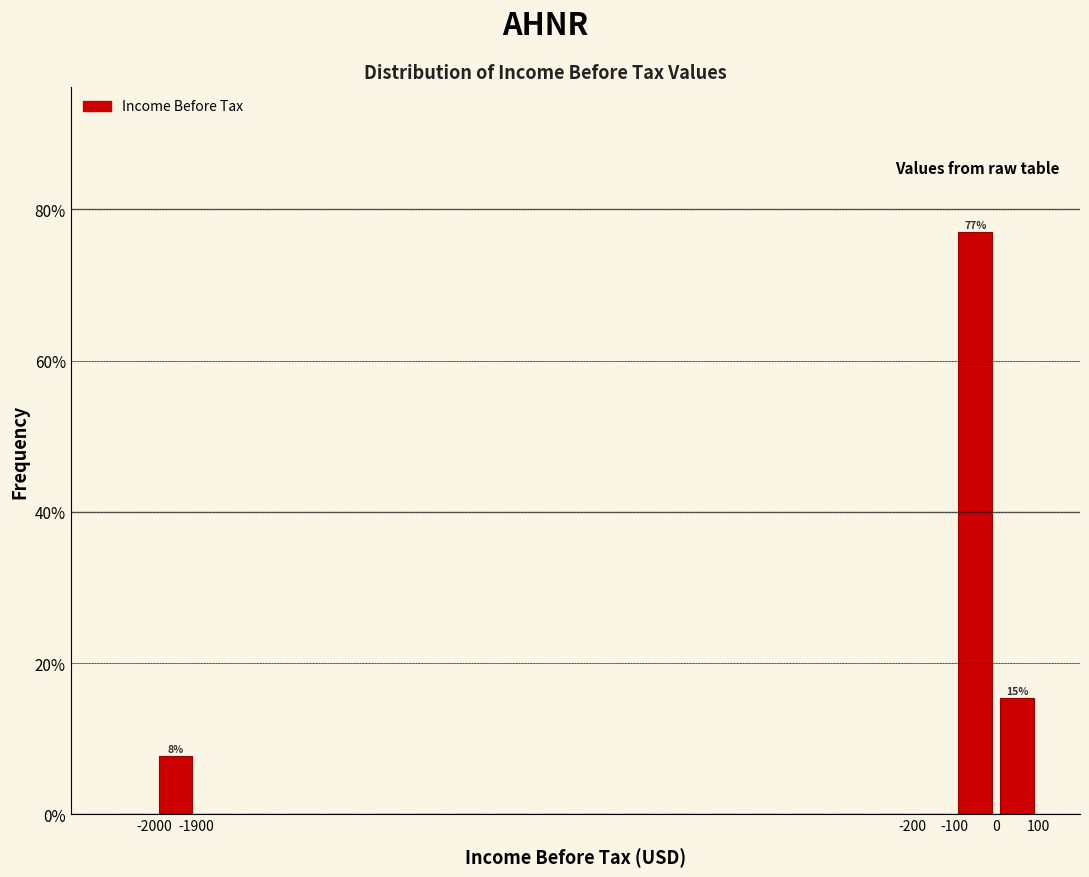

Over which range of the x-axis is the bar tallest?

-100 to 0